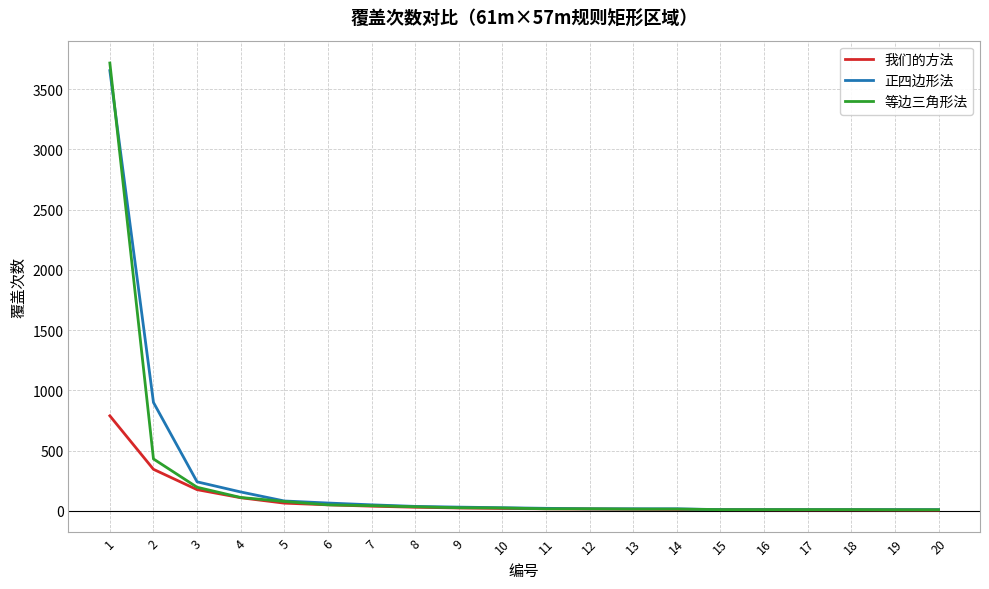

What is the difference between the second highest and minimum values in the 等边三角形法 series?

422